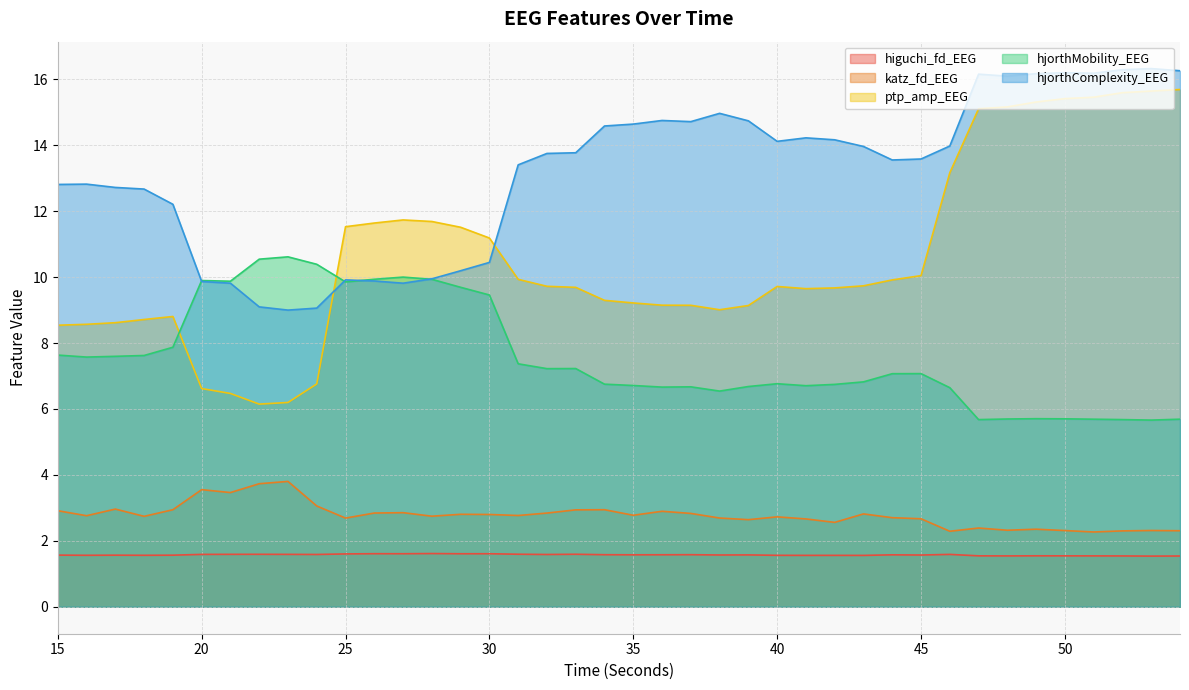

The ptp_amp_EEG series shows 2.2 at 19. True or false?

False